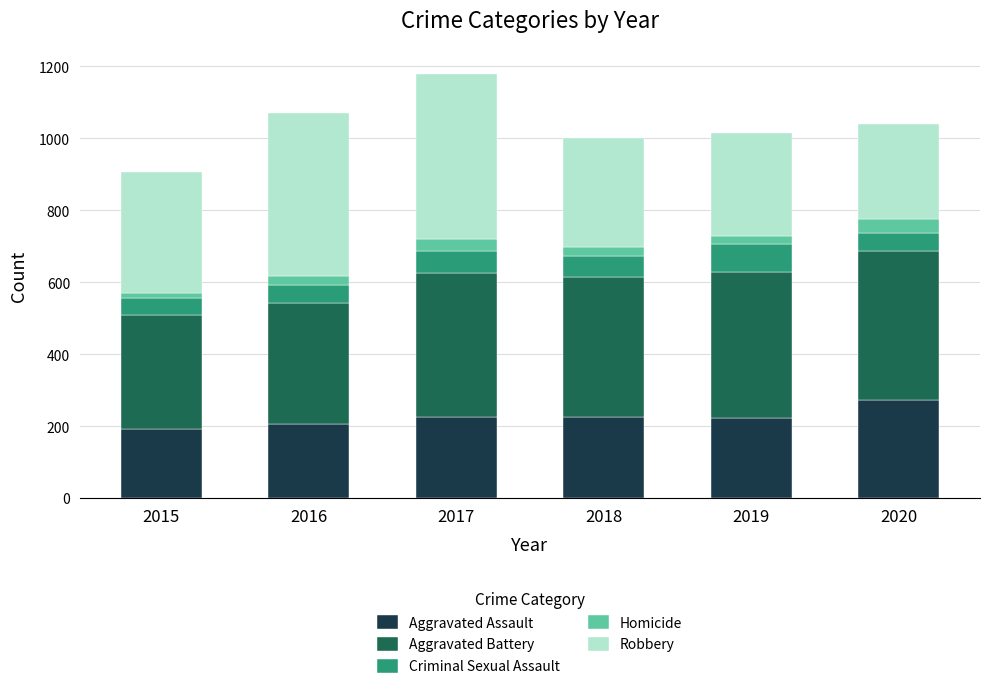

What is the minimum value for Aggravated Assault?

194